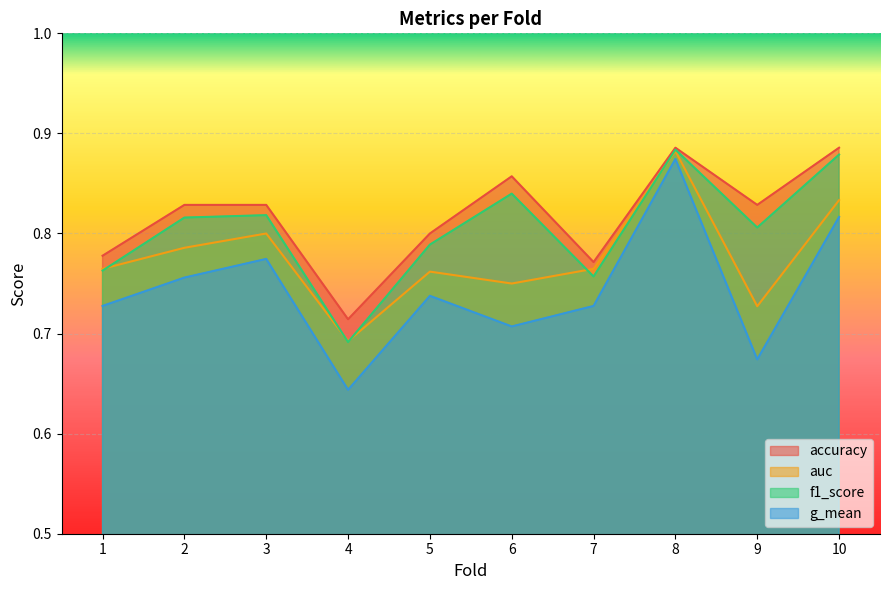

Reading left to right, list all the values displayed in this chart.

accuracy: 1=0.8	2=0.8	3=0.8	4=0.7	5=0.8	6=0.9	7=0.8	8=0.9	9=0.8	10=0.9
auc: 1=0.8	2=0.8	3=0.8	4=0.7	5=0.8	6=0.8	7=0.8	8=0.9	9=0.7	10=0.8
f1_score: 1=0.8	2=0.8	3=0.8	4=0.7	5=0.8	6=0.8	7=0.8	8=0.9	9=0.8	10=0.9
g_mean: 1=0.7	2=0.8	3=0.8	4=0.6	5=0.7	6=0.7	7=0.7	8=0.9	9=0.7	10=0.8